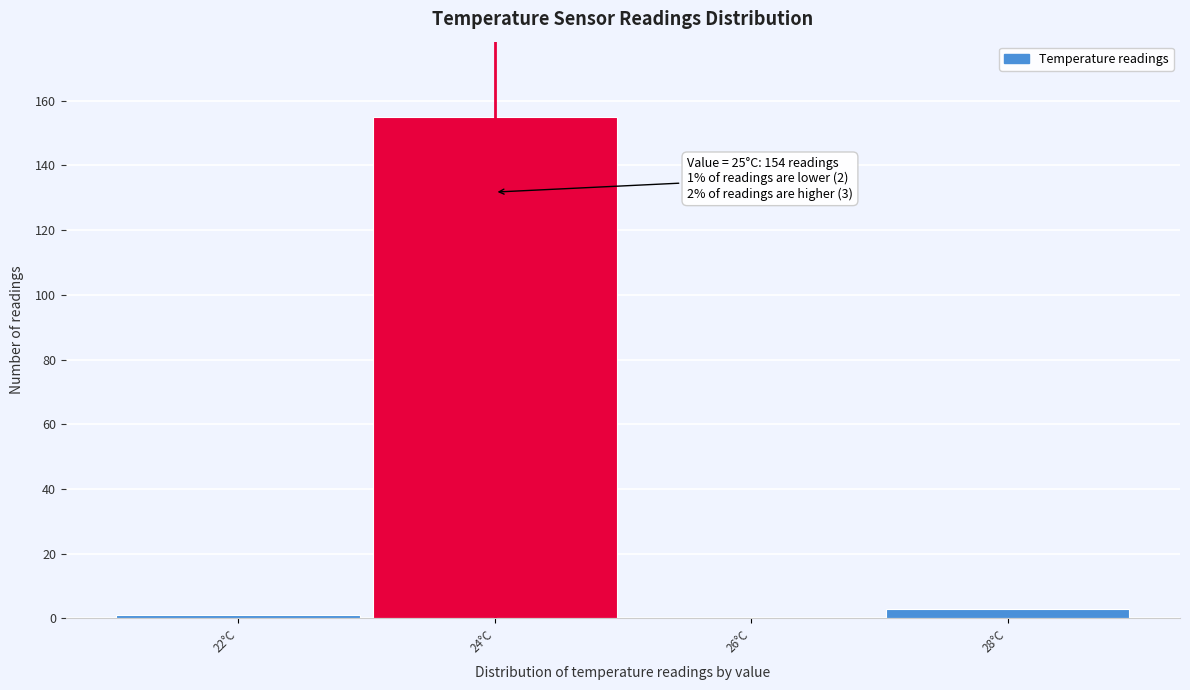

Reading left to right, extract all data points from this chart.

22°C=1	24°C=155	26°C=0	28°C=3